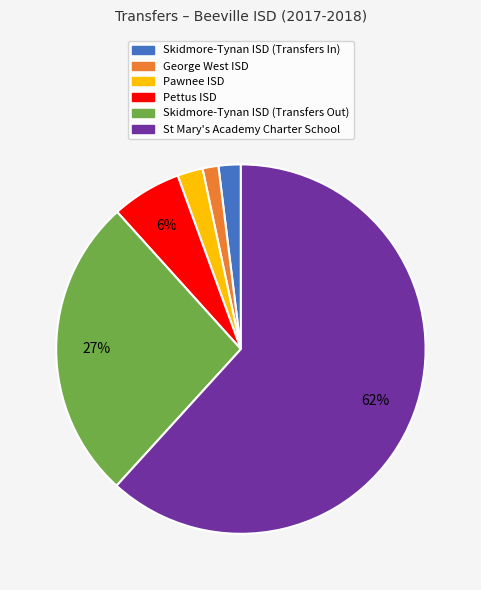

Is it true that George West ISD is 1% of the pie?

True